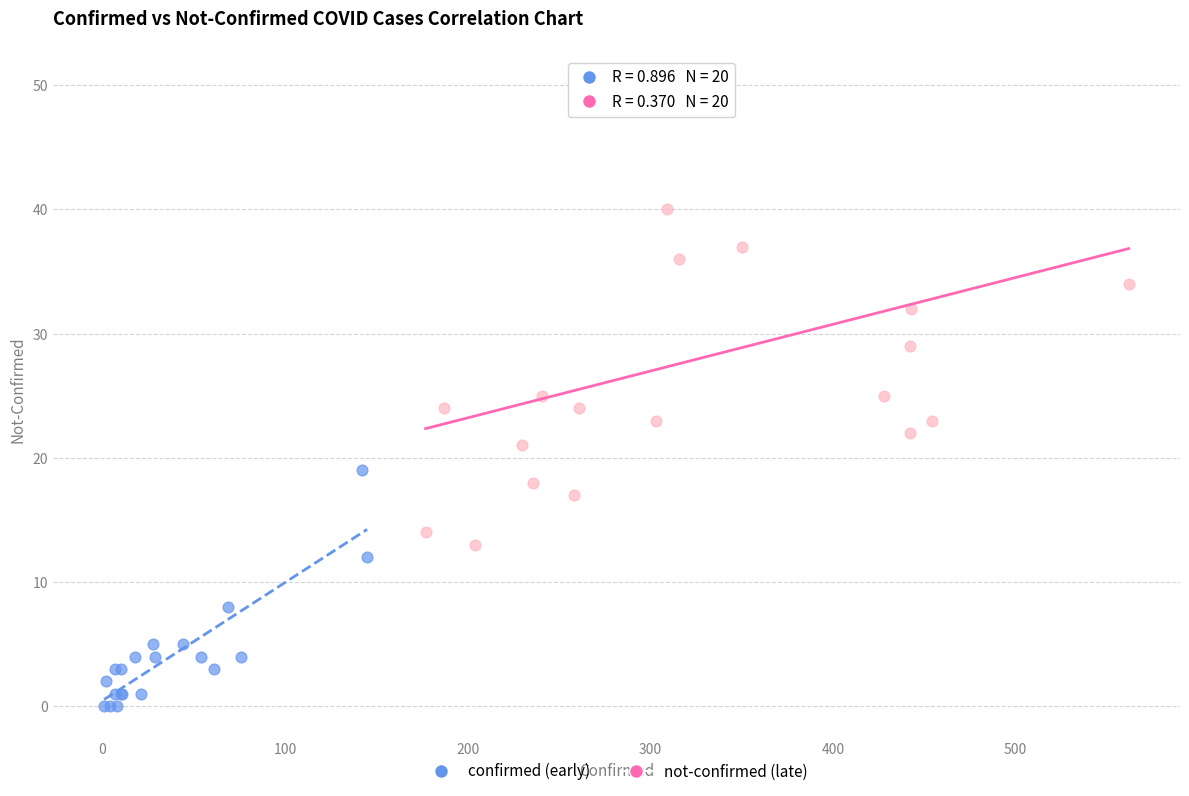

Which series reaches the maximum Y coordinate?

not-confirmed (late)